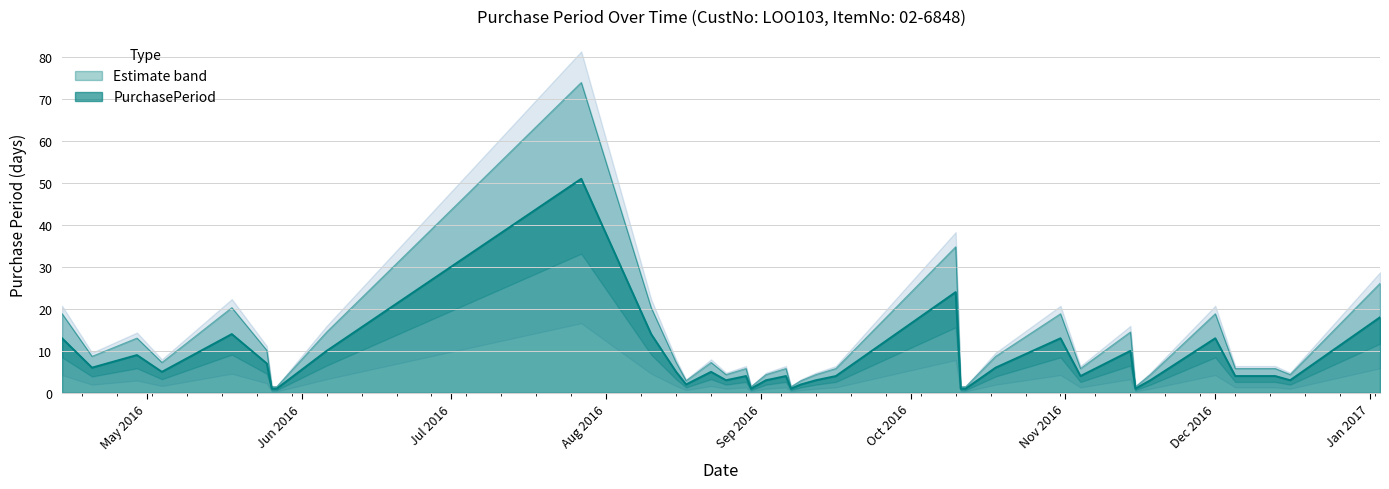

What is the greatest value displayed?

51